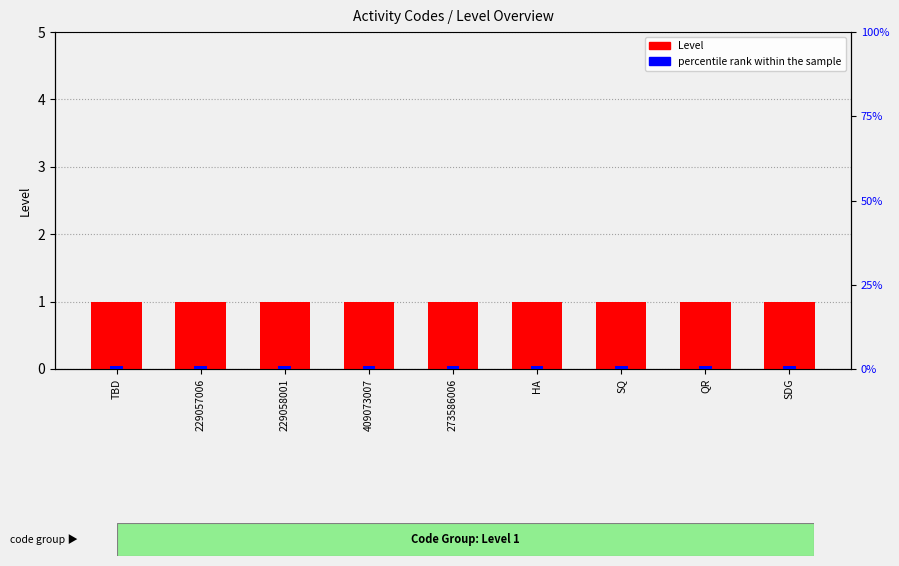

At SQ, list the series in order from smallest to largest.

percentile rank within the sample, Level